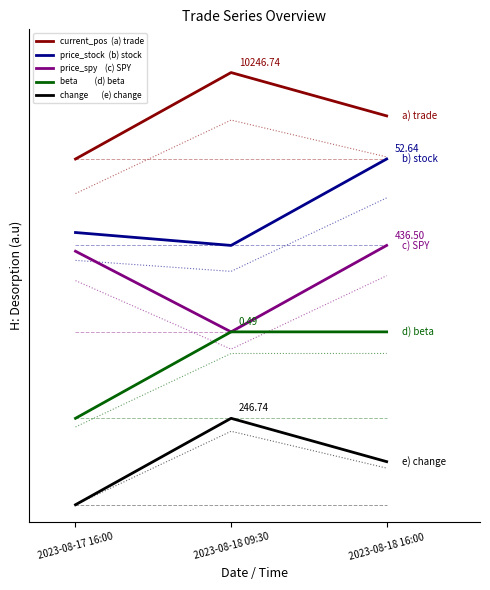

Rank the series at 2023-08-18 16:00 from lowest to highest value.

change       (e) change, beta         (d) beta, price_spy    (c) SPY, price_stock  (b) stock, current_pos  (a) trade